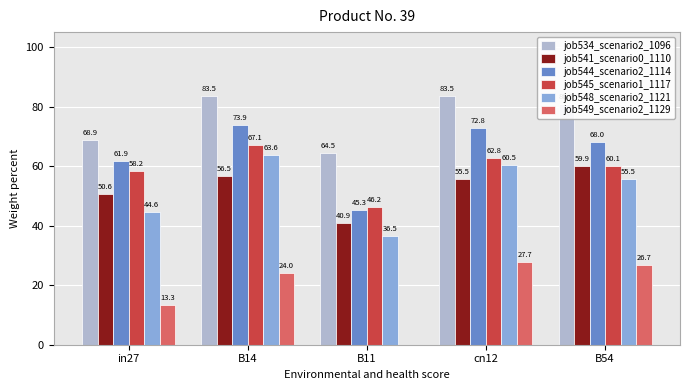

Which category has the highest value in the job541_scenario0_1110 series?

B54